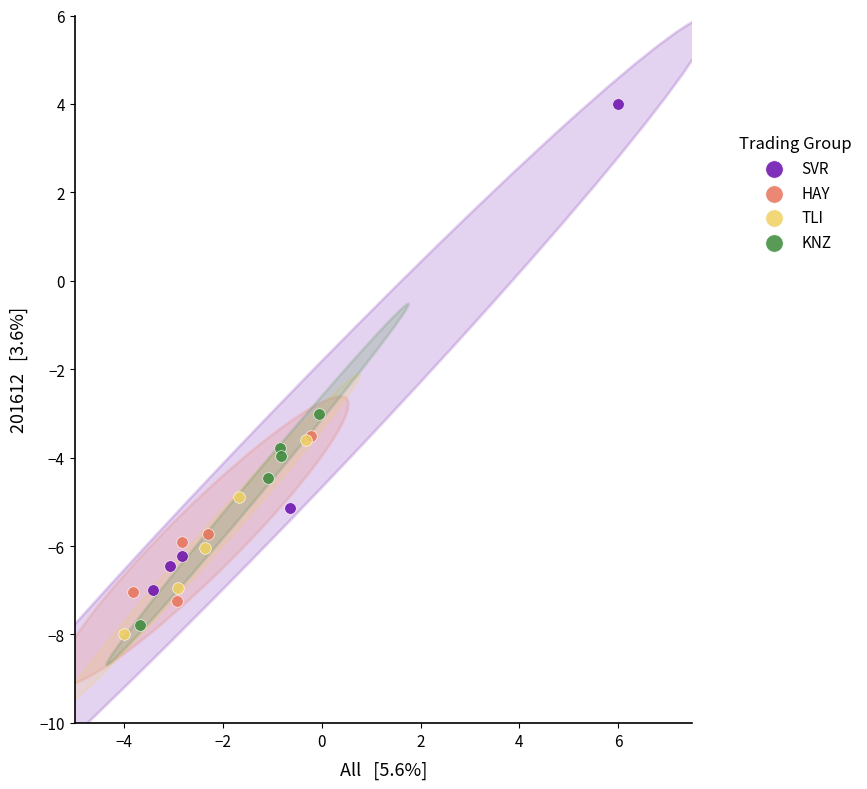

What are all the series names shown in the legend?

SVR, HAY, TLI, KNZ